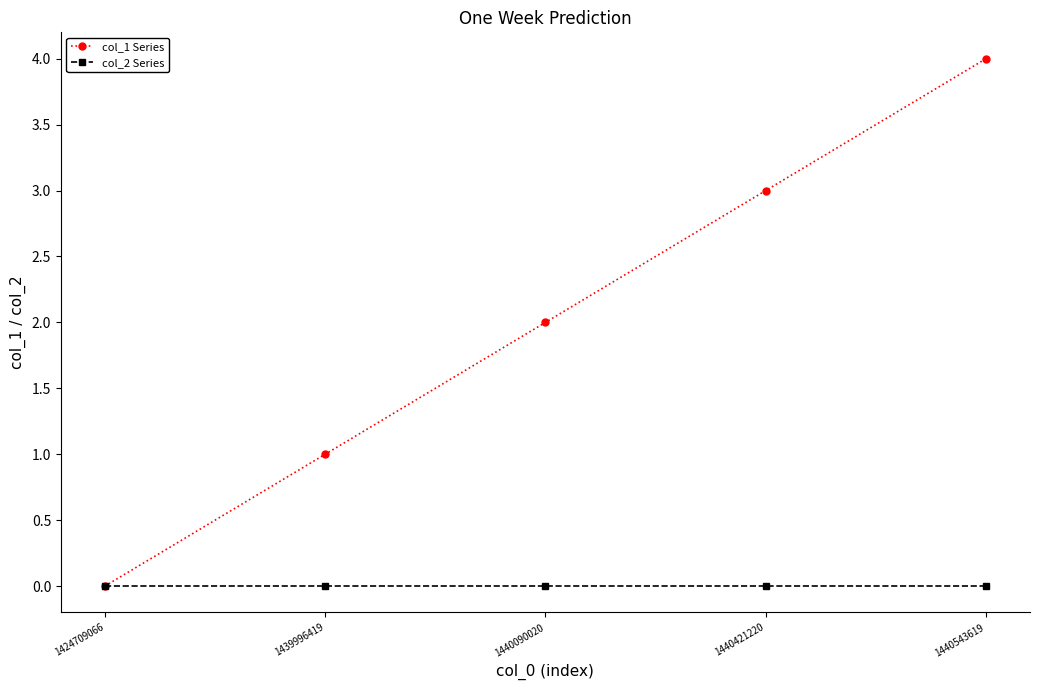

The col_1 Series series shows 2 at 1440543619. True or false?

False